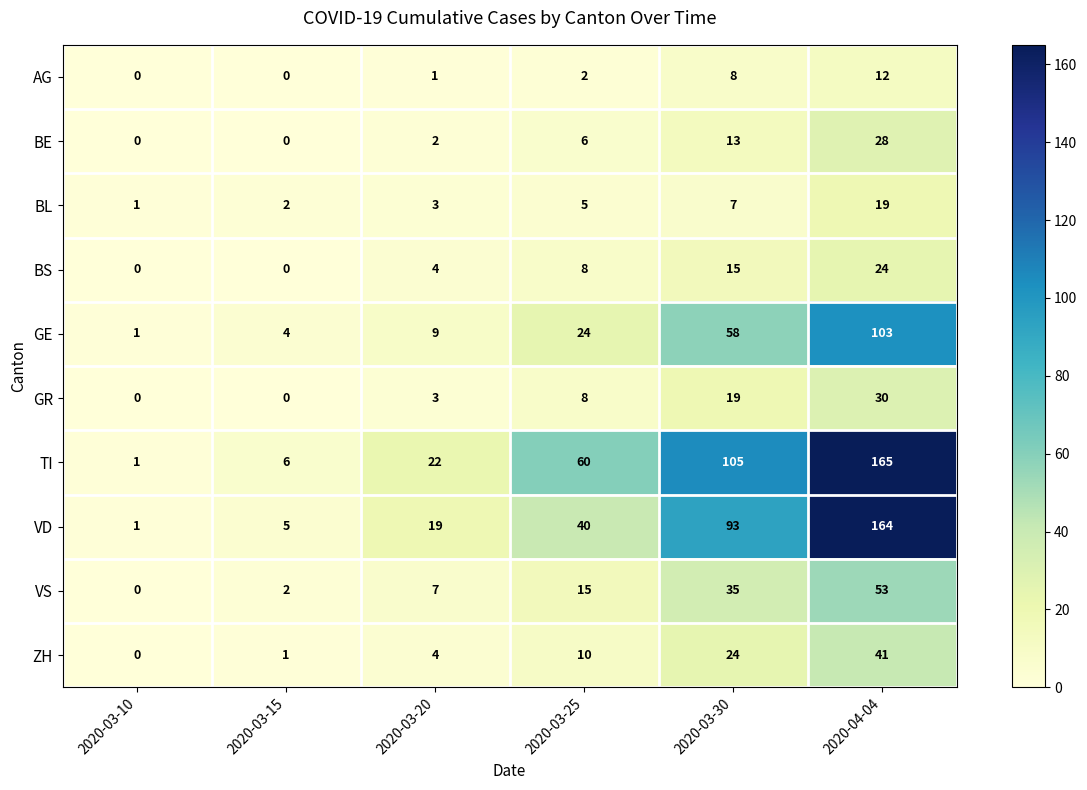

What is the sum of the ZH values at 2020-03-30 and 2020-03-15?

25